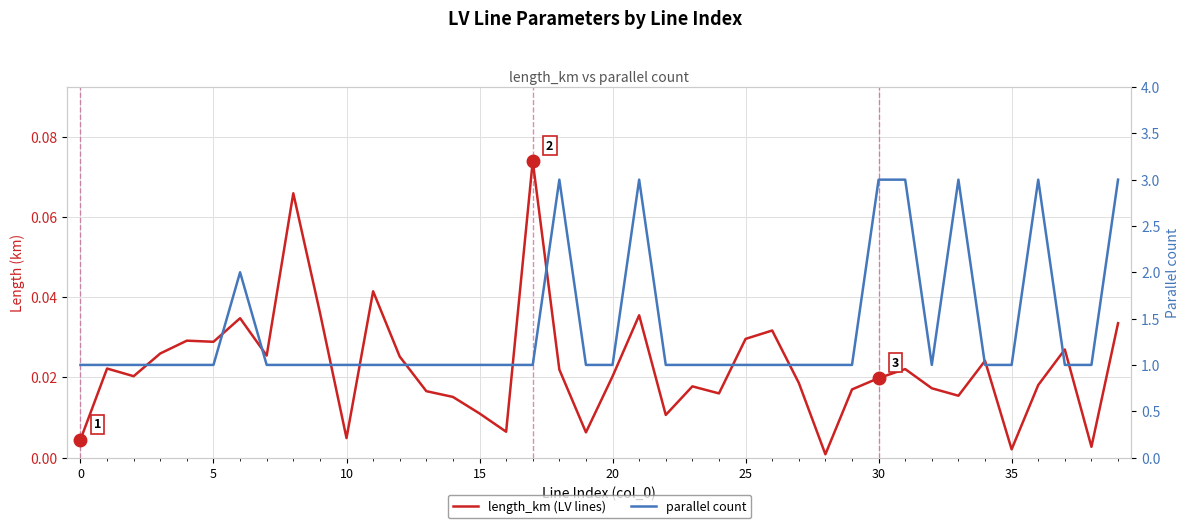

How many data points does each series have?

40